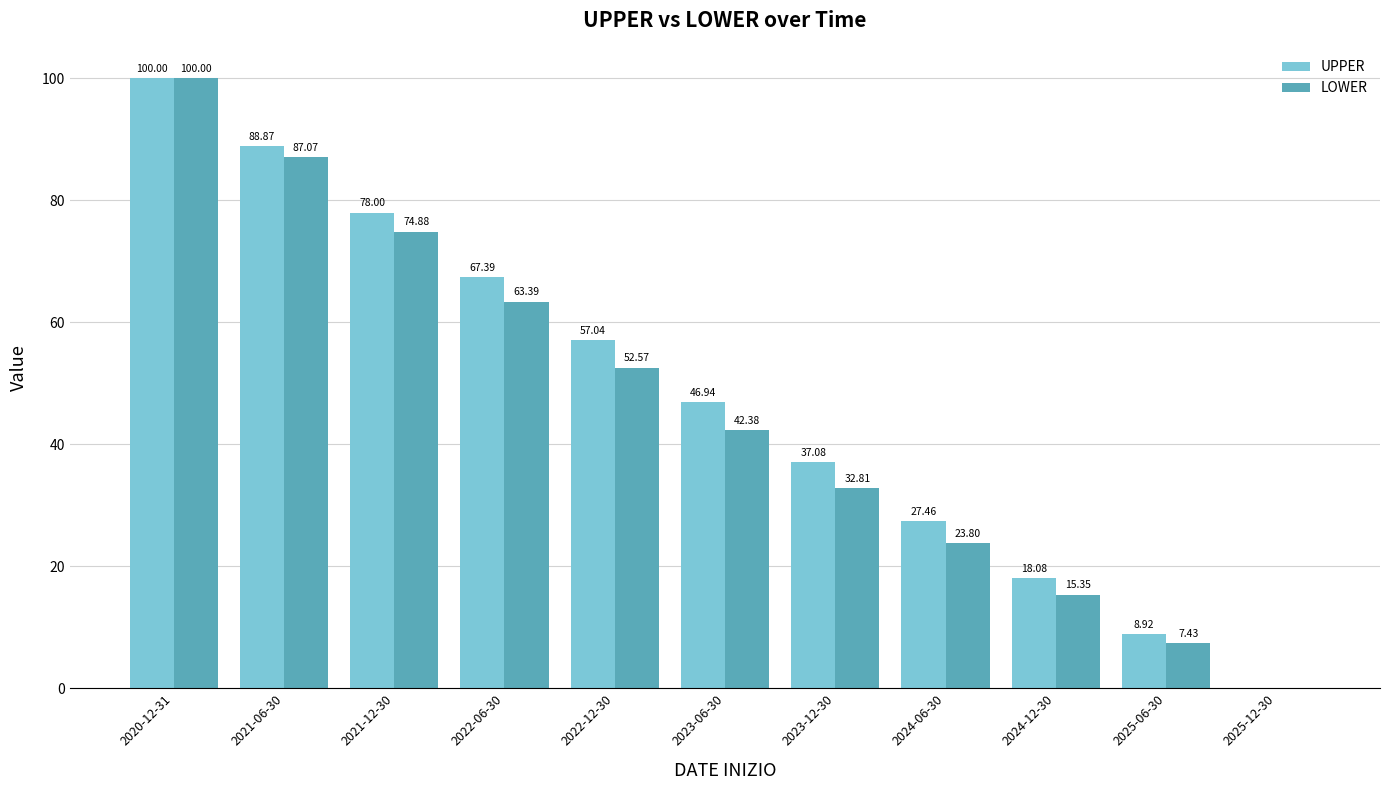

Which category has the highest value across all series?

2020-12-31